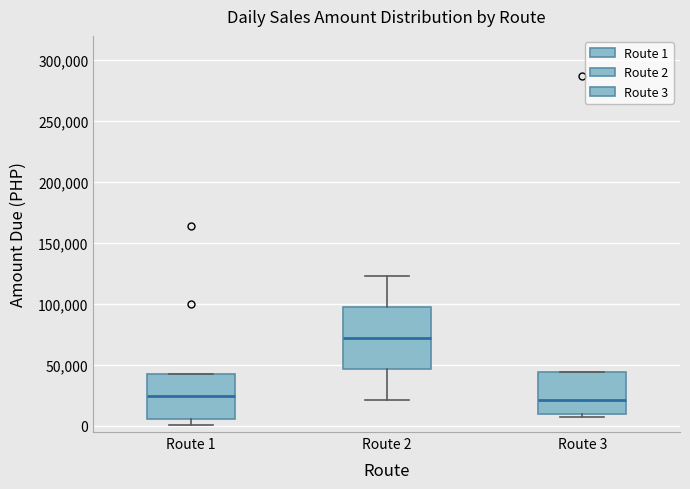

Where is the upper edge of the box for Route 3 on the y-axis? The values are not printed on the chart, so give them approximately, as read against the axis.

45000